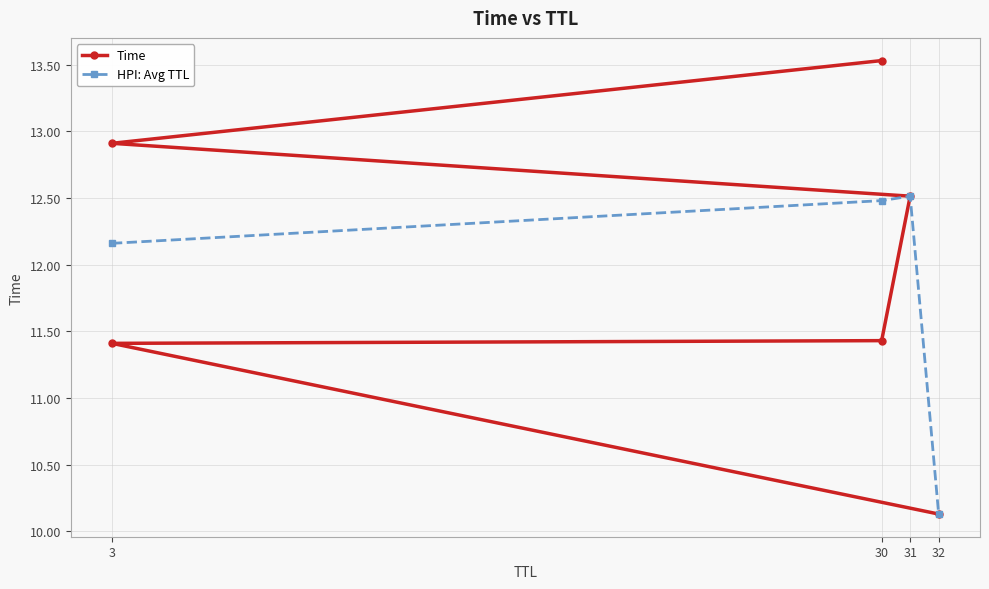

Count the values in the range 11 to 12.

2